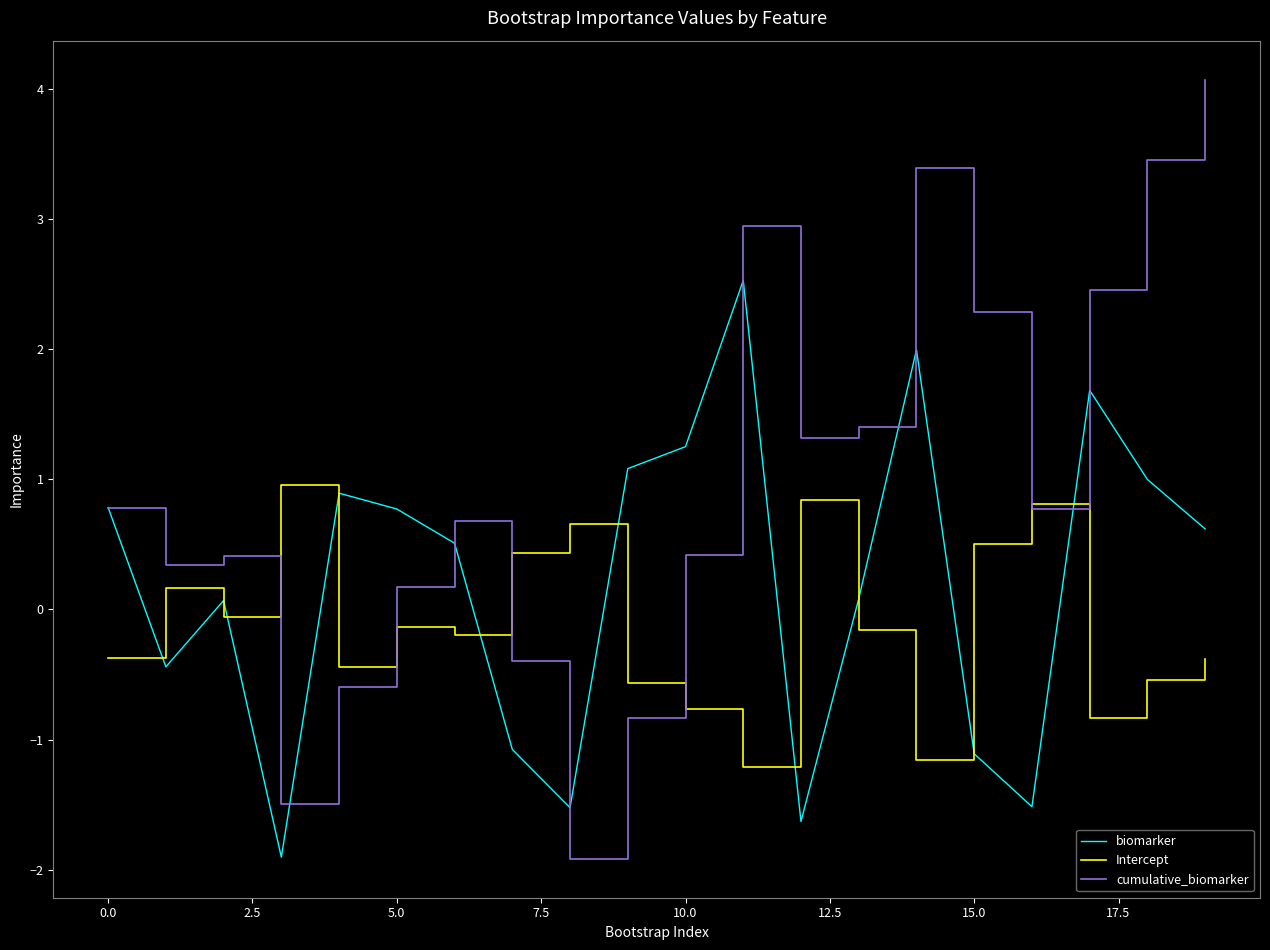

What is the smallest value displayed?

-1.9